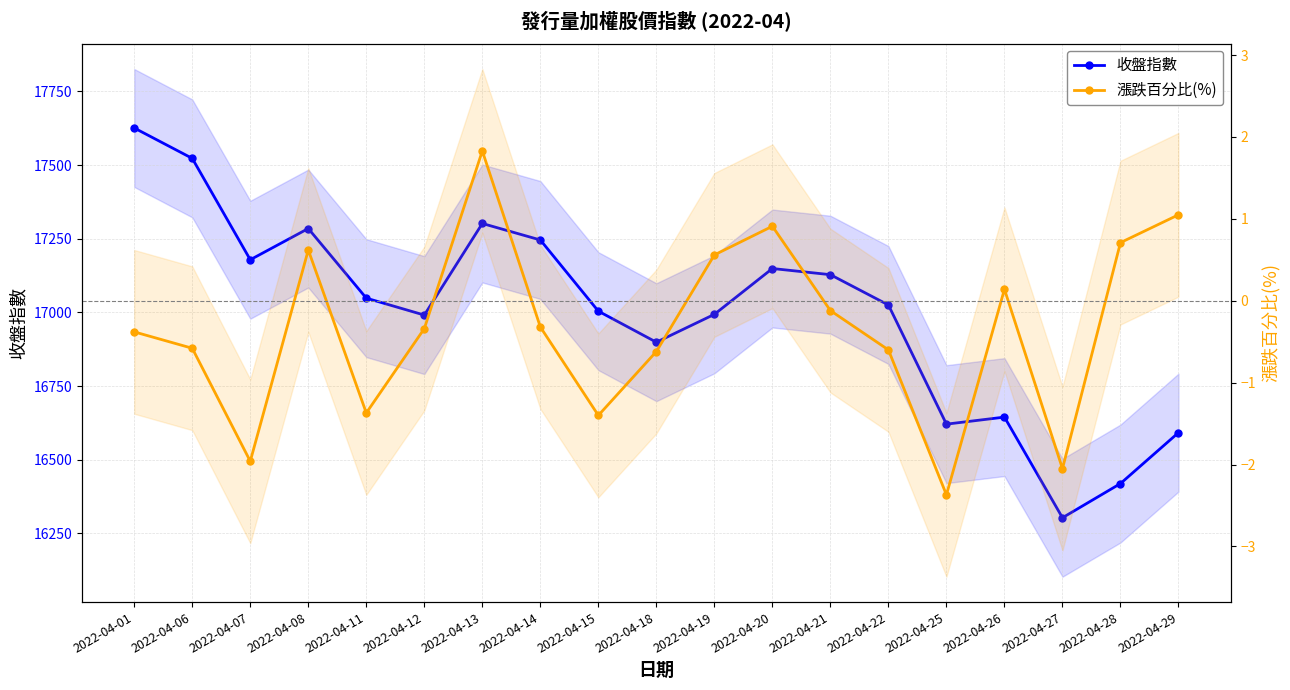

What is the minimum value for 收盤指數?

16303.4